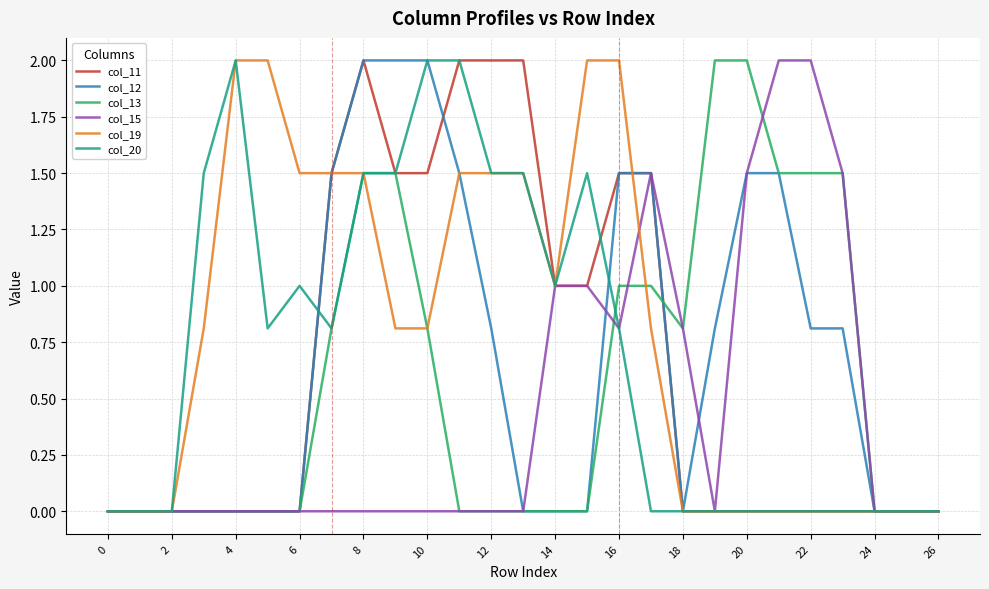

What is the maximum value shown in the chart?

2.0